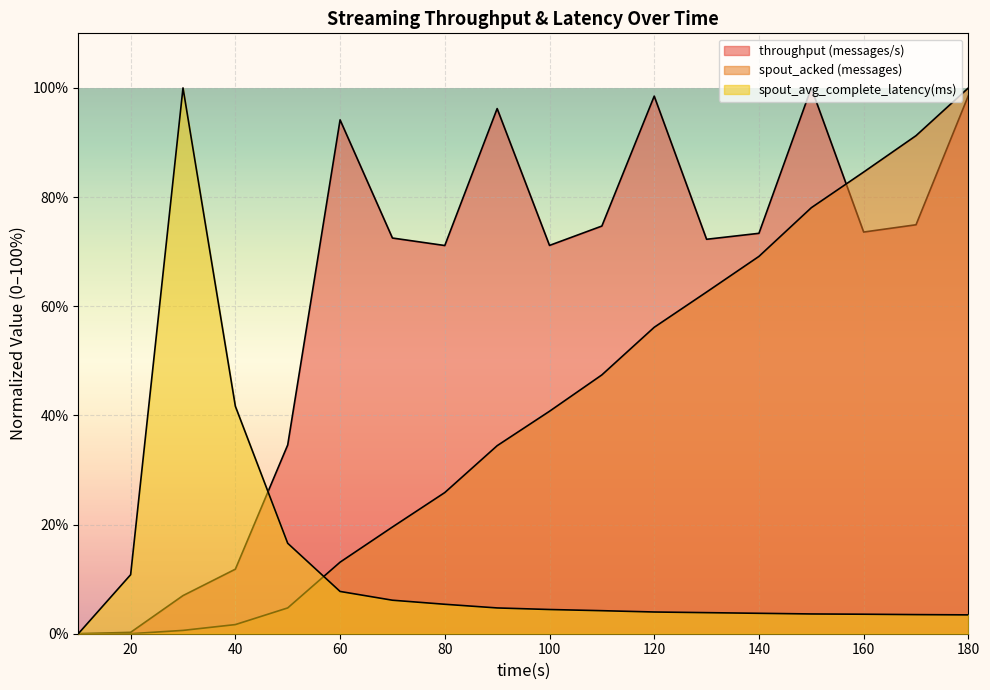

What is the spread (max minus min) of values at 120?

94.5